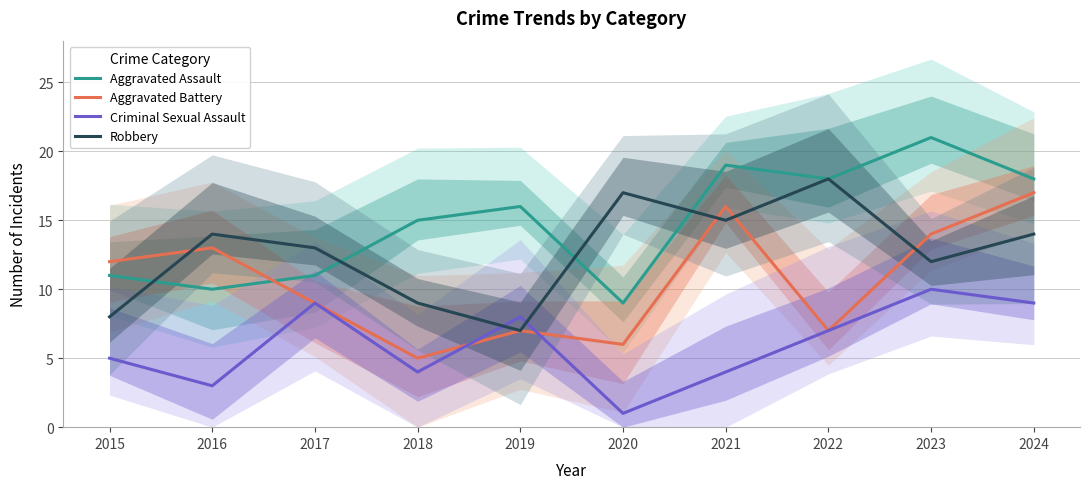

Which series has the largest range (max minus min)?

Aggravated Assault